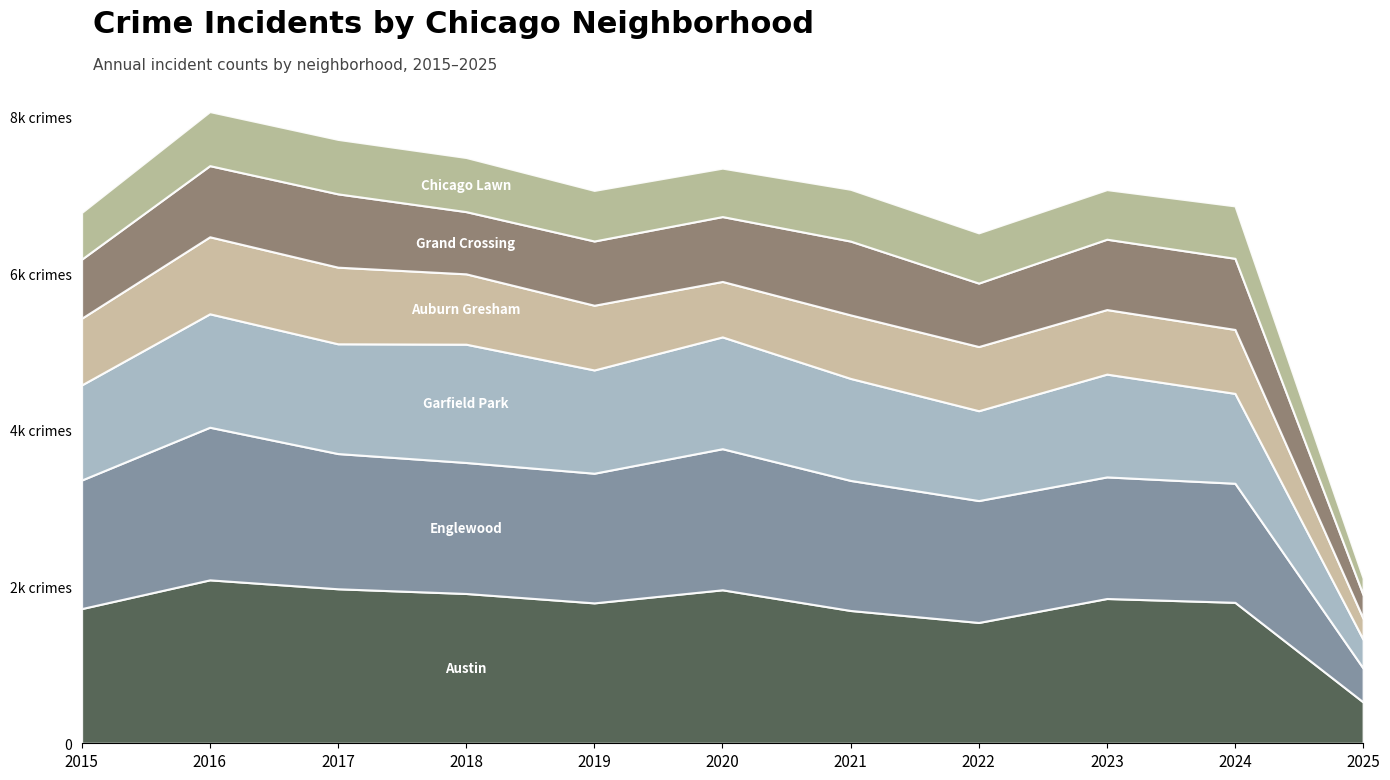

The Garfield Park series shows 1214 at 2015. True or false?

True